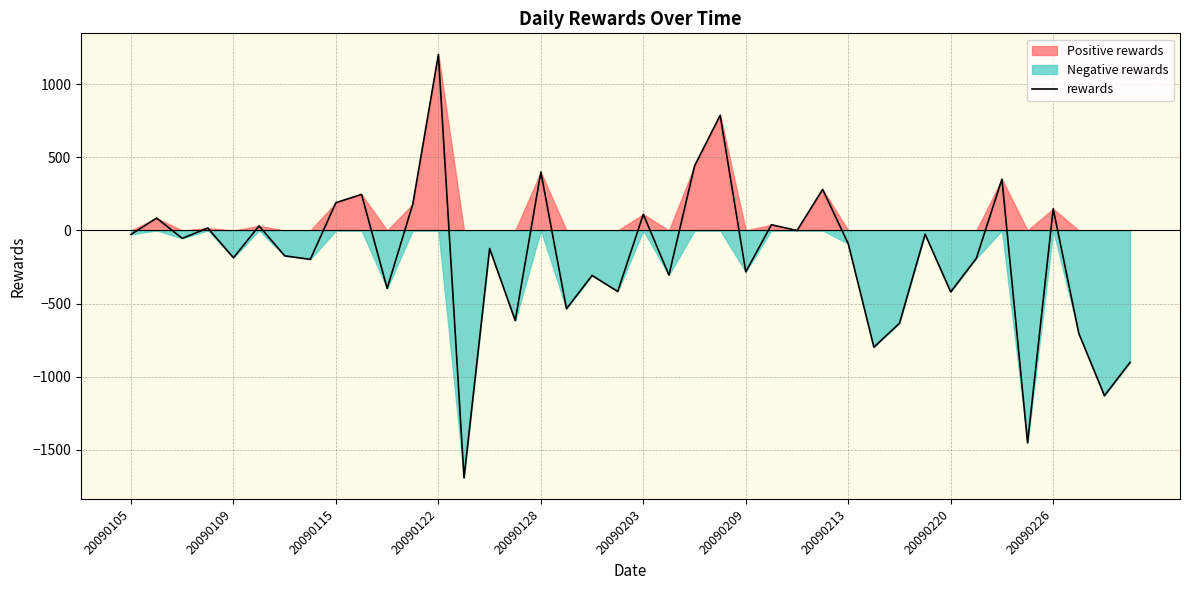

What is the difference between the maximum and minimum values?

2892.3